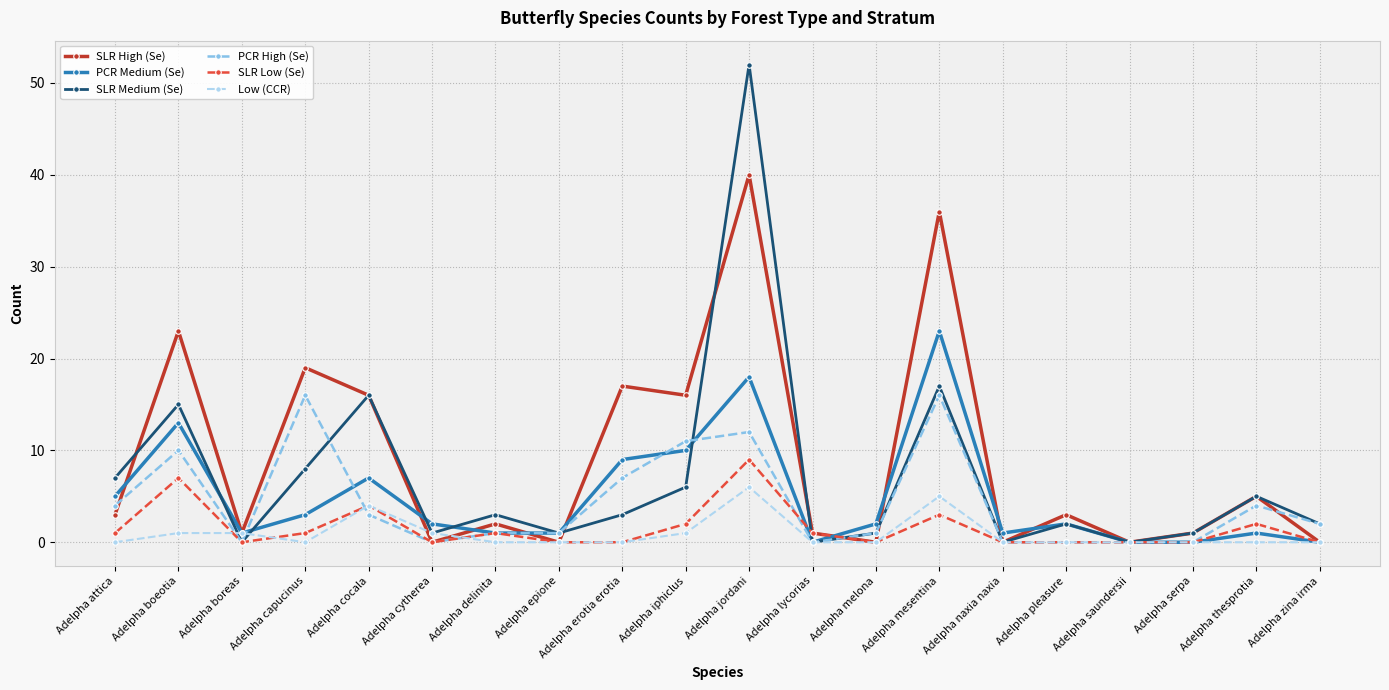

What is the label of the 15th point from the left?

Adelpha naxia naxia